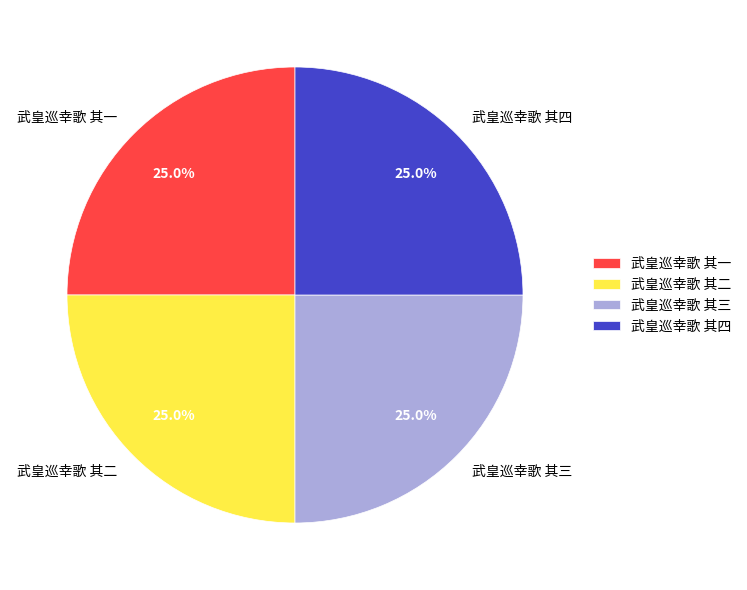

To the nearest percent, what percentage of the pie is 武皇巡幸歌 其二?

25%